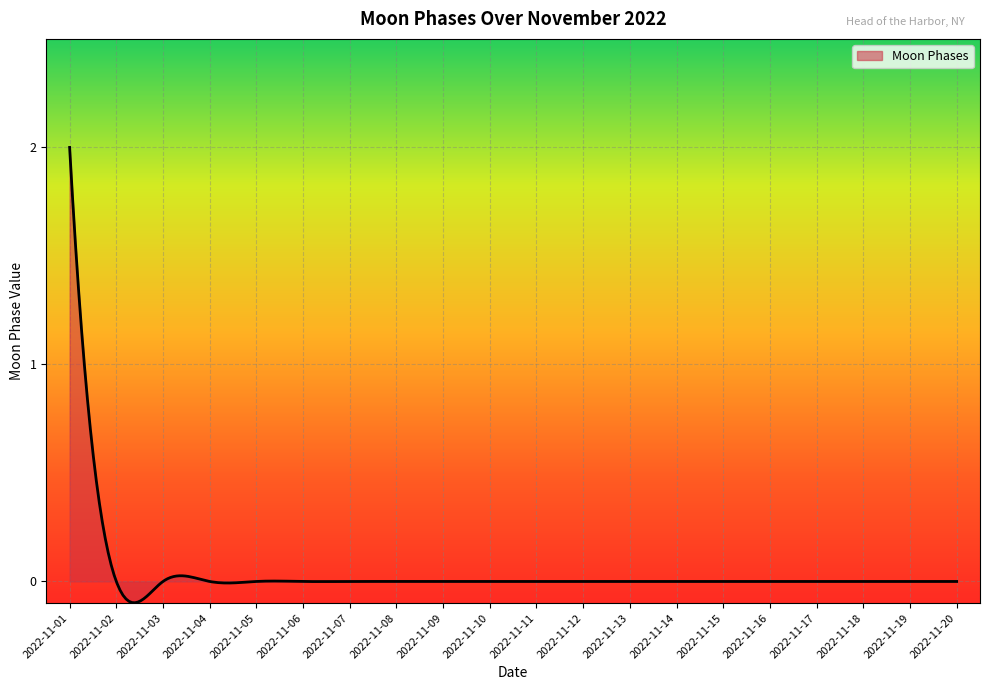

What is the maximum value shown in the chart?

2.0